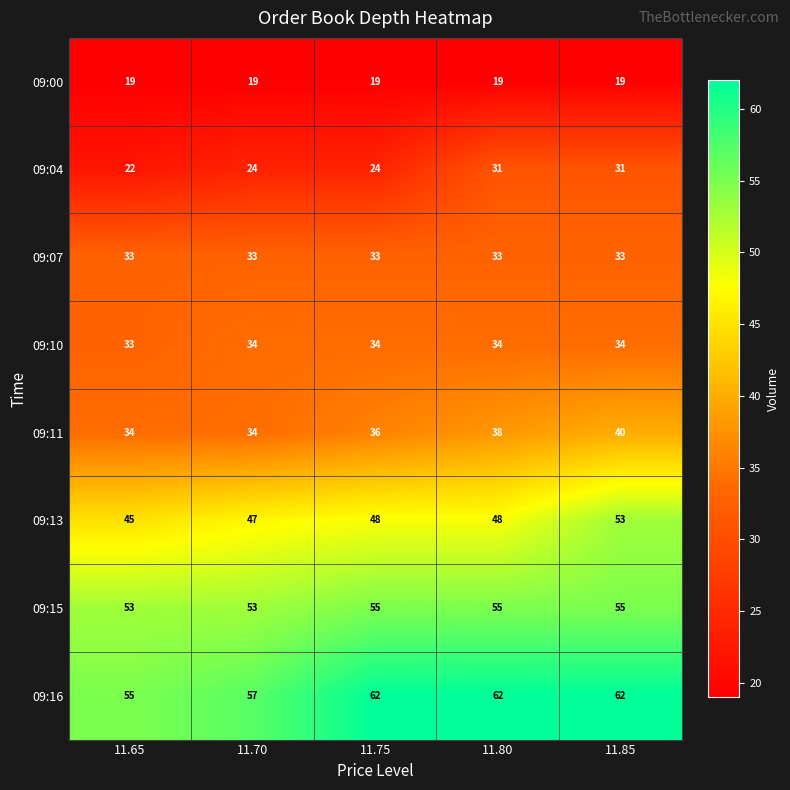

List the series in order of their peak value, lowest first.

09:00, 09:04, 09:07, 09:10, 09:11, 09:13, 09:15, 09:16